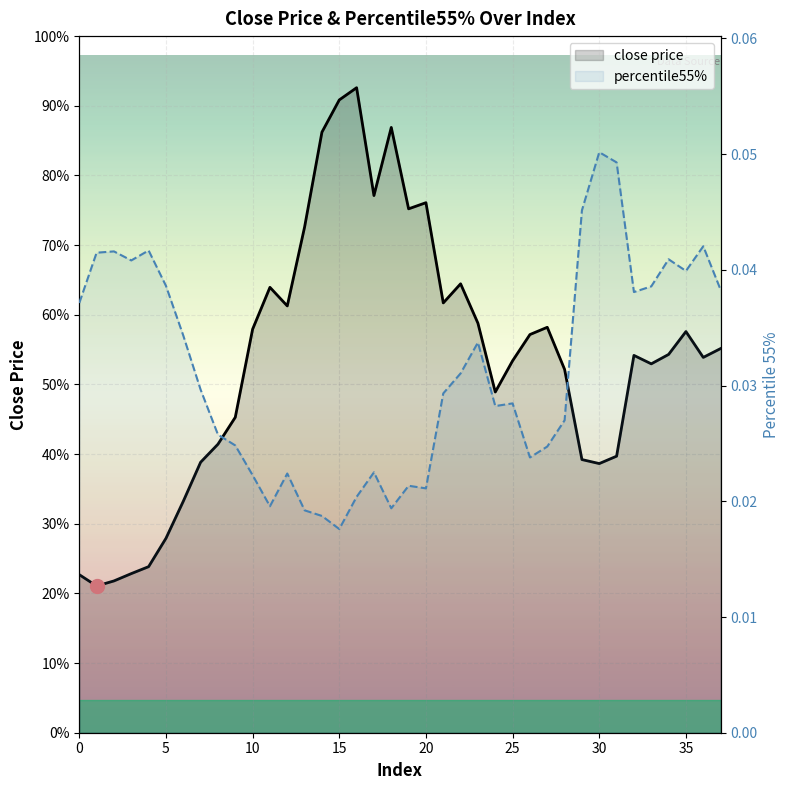

Which category has the highest value across all series?

16